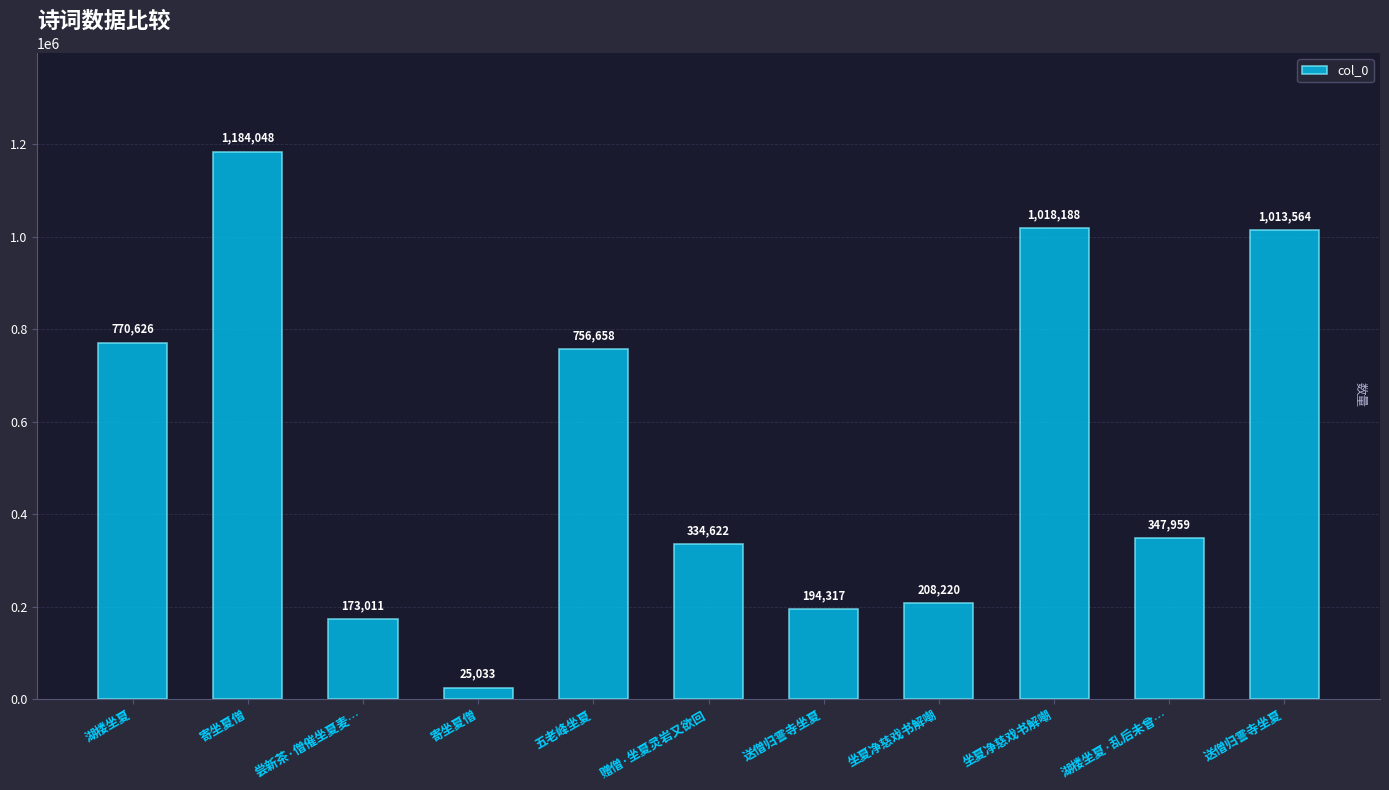

Which label corresponds to the smallest value in the chart?

寄坐夏僧